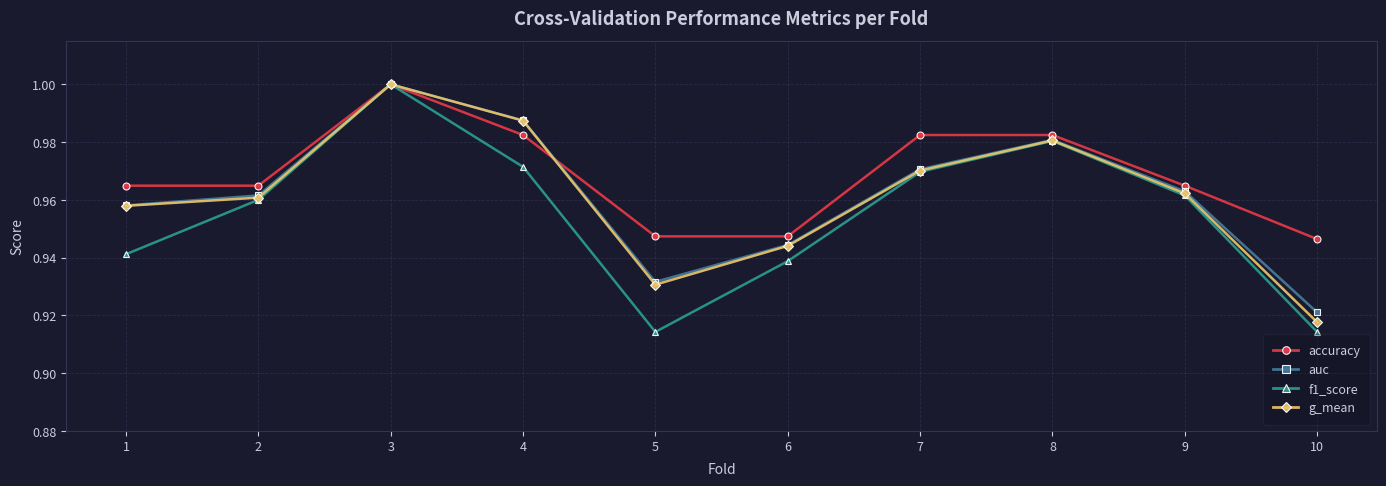

Between 1 and 3, which series saw the biggest shift?

f1_score